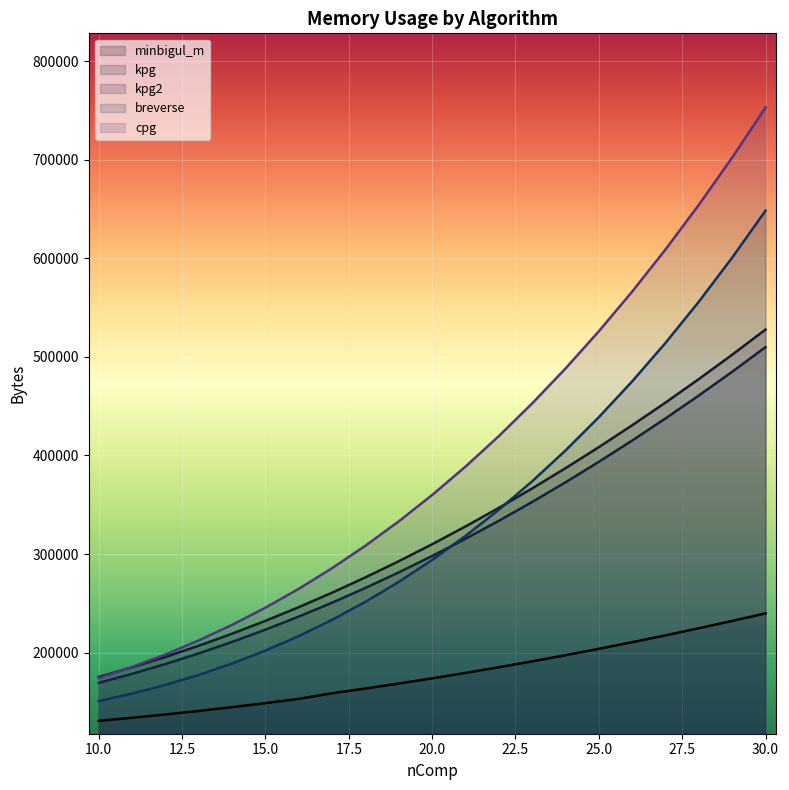

At which category is the sum across all series the highest?

30.0